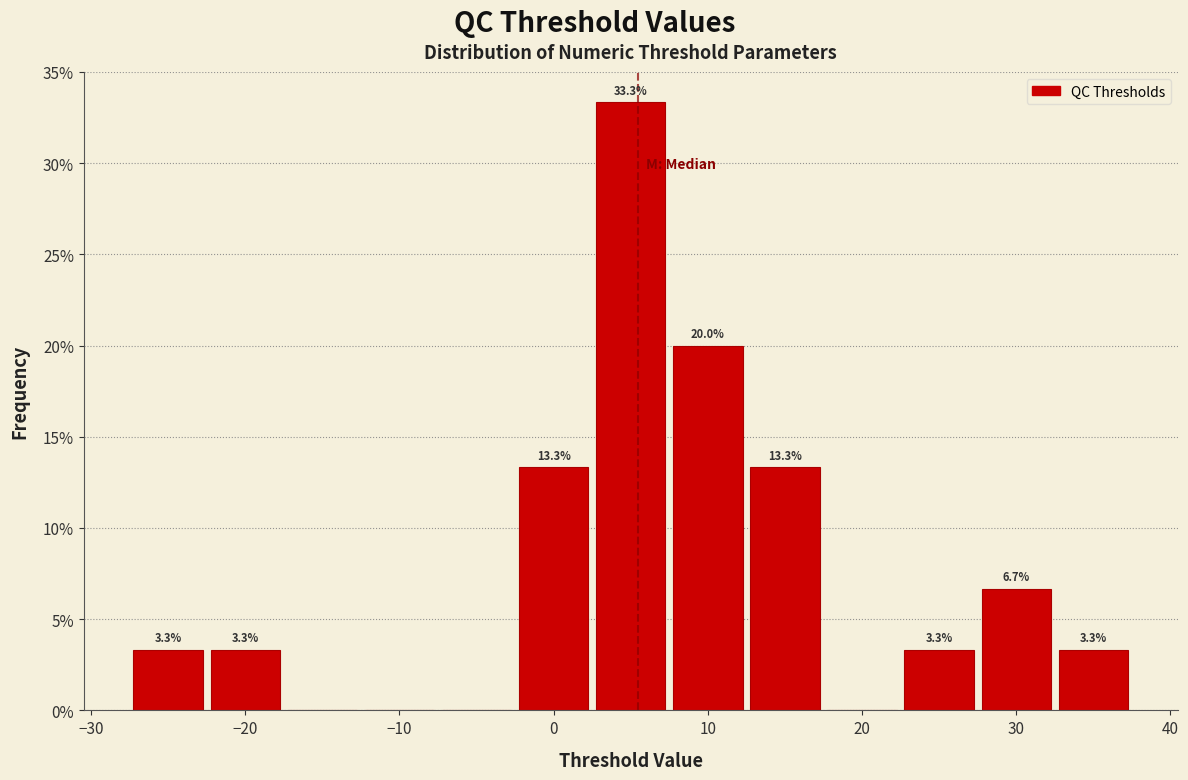

Which range on the x-axis has the tallest bar?

2.5 to 7.5